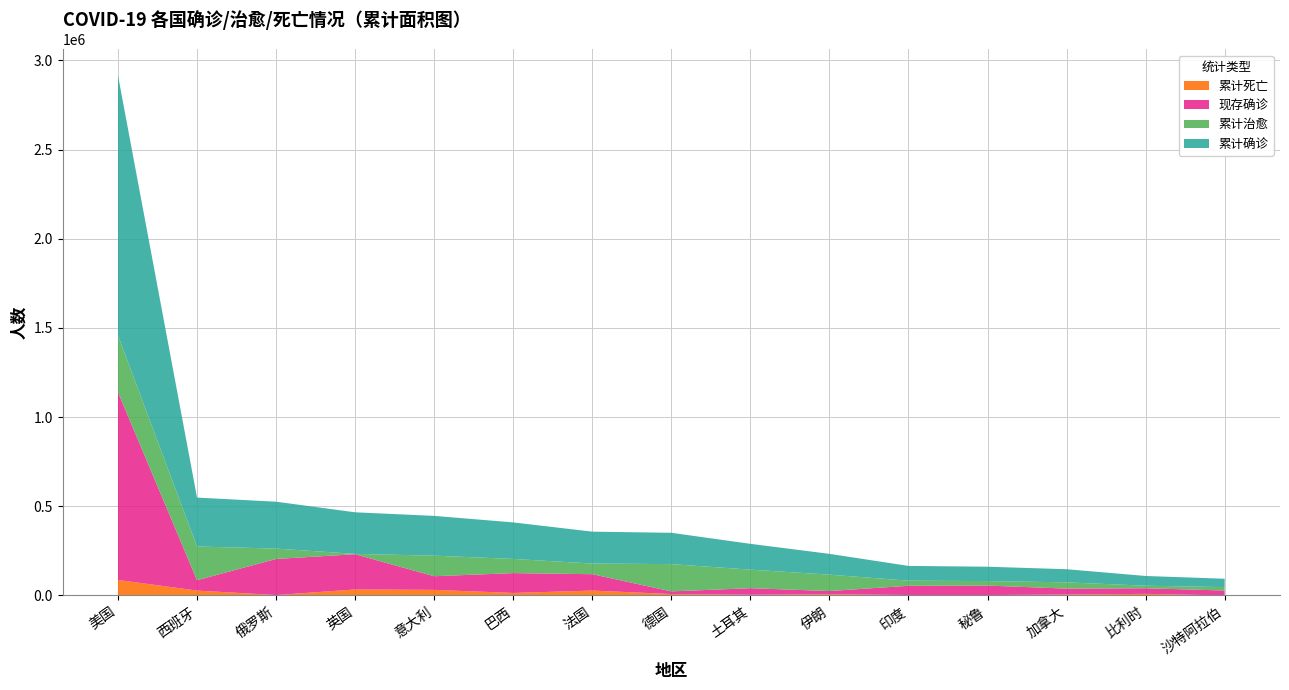

Reading left to right, what are all the values shown in this chart?

累计确诊: 1457822	274367	262843	233151	223096	204795	178870	175693	144749	116635	82834	80604	73568	54644	46869
累计治愈: 318027	188967	58226	1918	115288	79479	59605	152817	104030	91836	28604	25151	35177	14301	19051
累计死亡: 86916	27459	2418	33614	31368	14058	27425	8015	4007	6902	2657	2267	5425	8959	283
现存确诊: 1052879	57941	202199	197619	76440	111258	91840	14861	36712	17897	51573	53186	32966	31384	27535